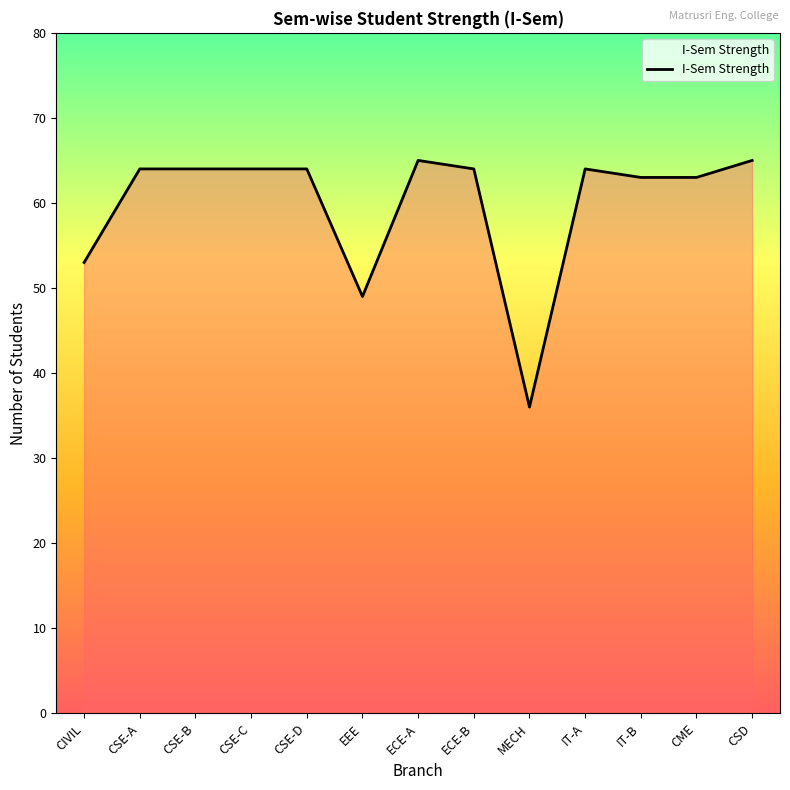

Reading left to right, list all the values displayed in this chart.

CIVIL=53	CSE-A=64	CSE-B=64	CSE-C=64	CSE-D=64	EEE=49	ECE-A=65	ECE-B=64	MECH=36	IT-A=64	IT-B=63	CME=63	CSD=65